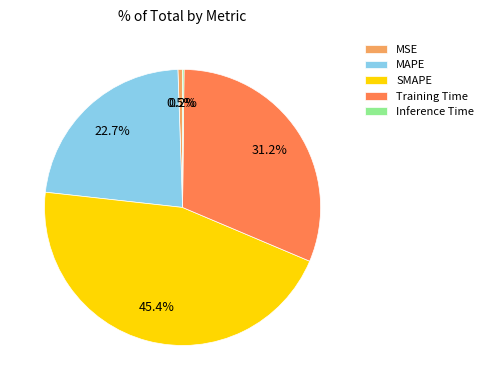

To the nearest percent, what is the average slice percentage?

20%